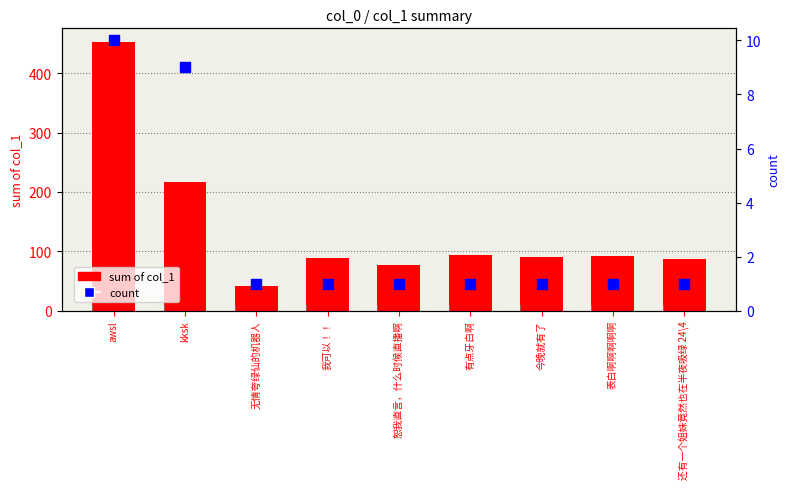

What are all the series names shown in the legend?

sum of col_1, count